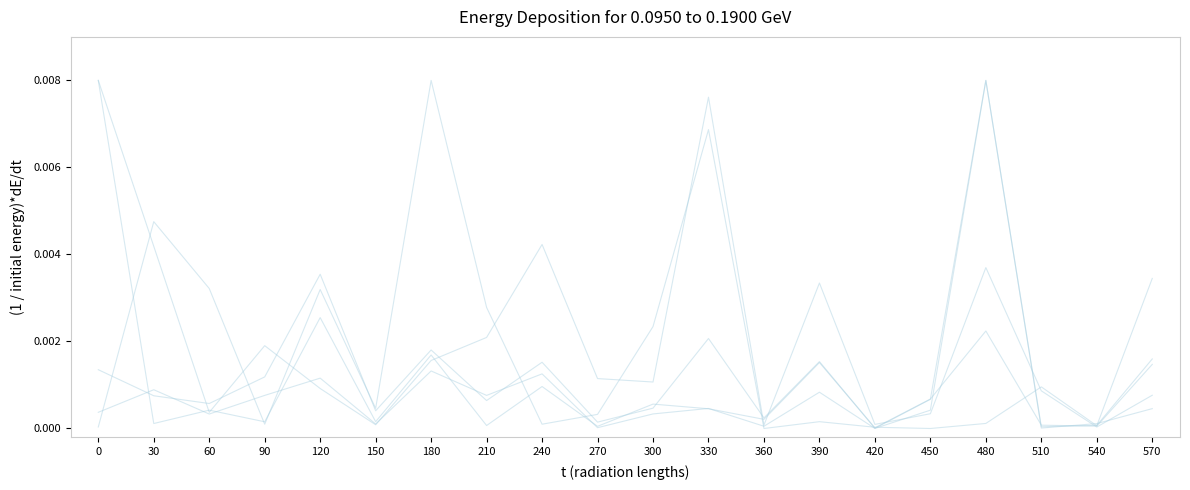

How many lines are shown in the chart?

5